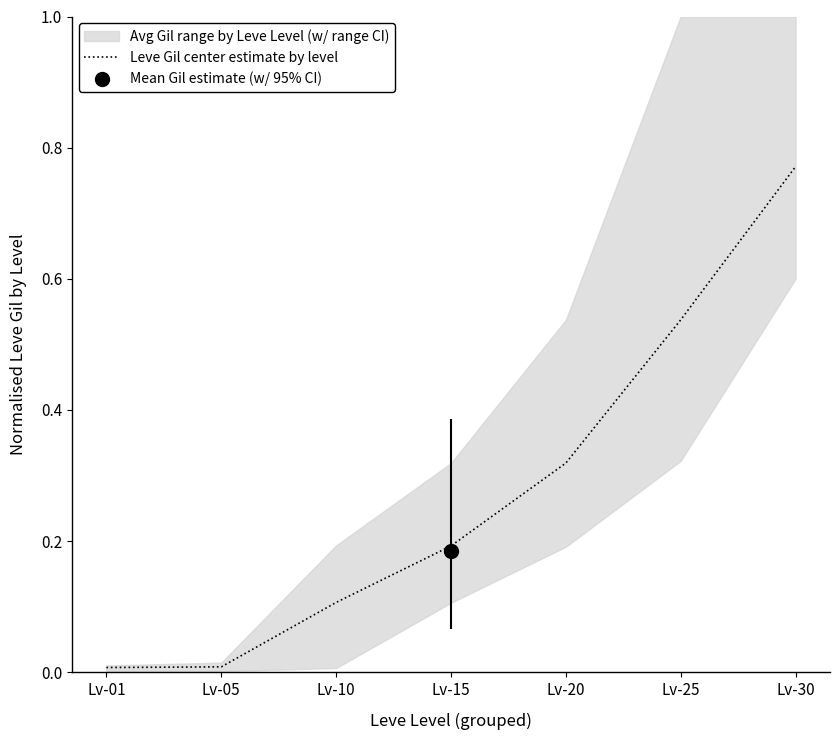

What is the change in value from Lv-10 to Lv-30?

+0.7